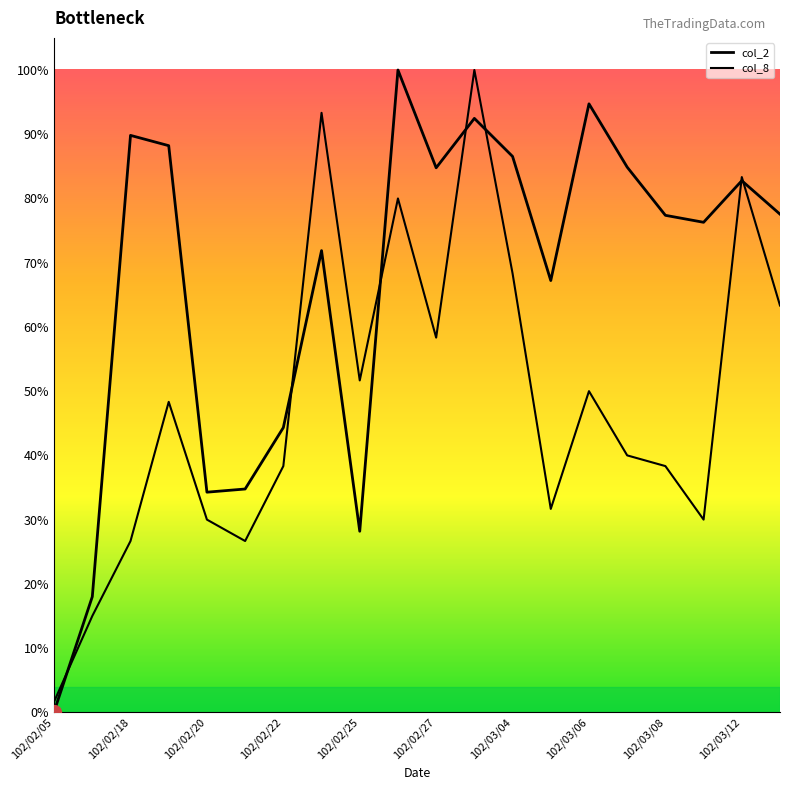

What is the average value of the col_8 series?

577824.0